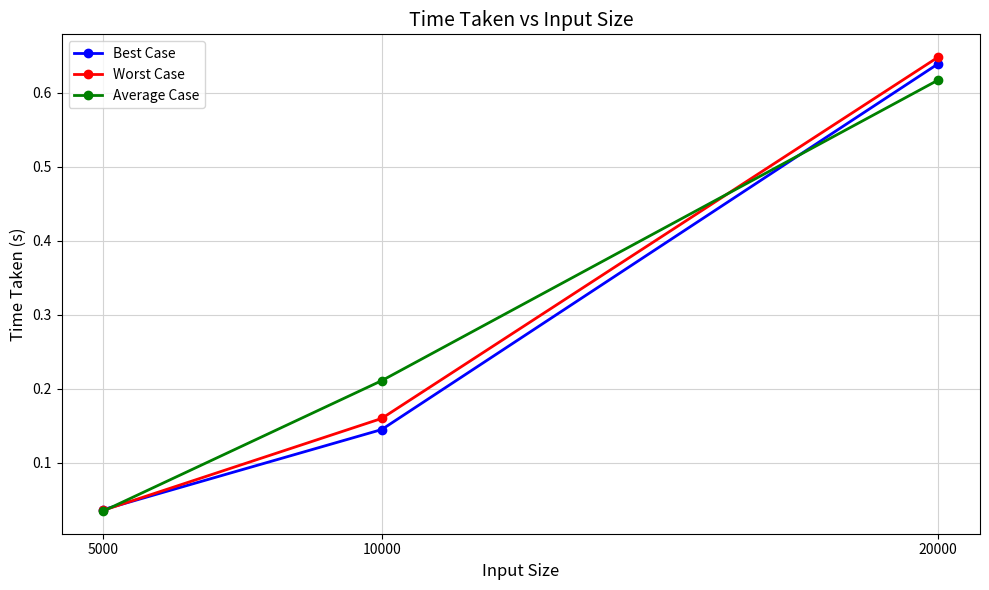

Is the value of Best Case at 5000 greater than the value of Worst Case at 20000?

No